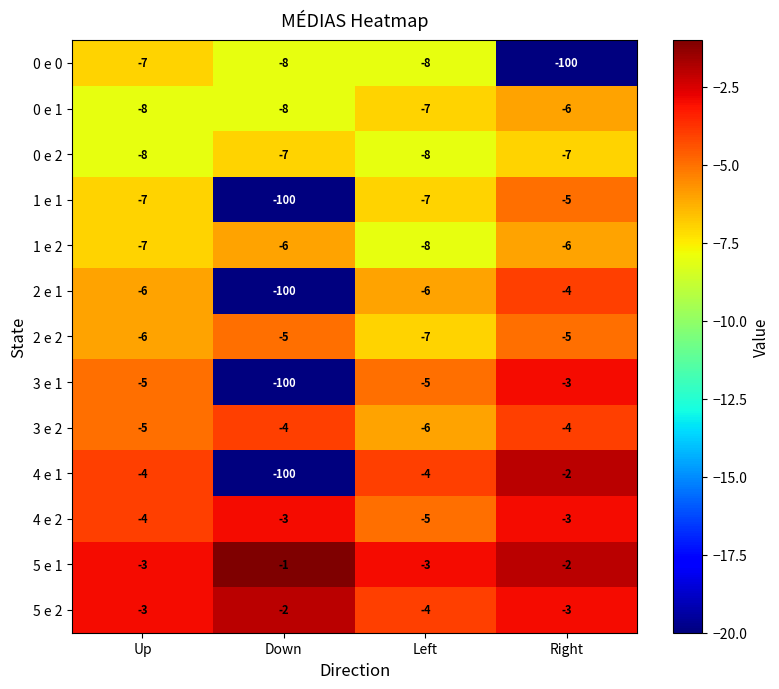

How many categories are shown in the chart?

4